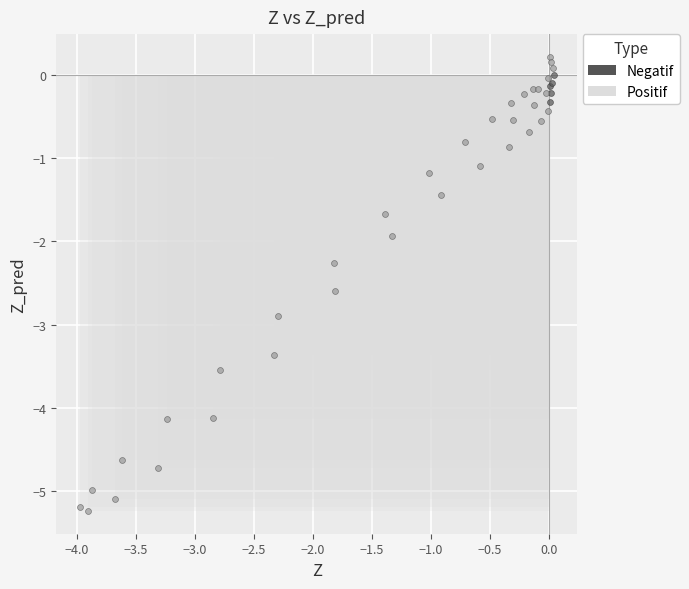

What are all the series names shown in the legend?

Negatif, Positif